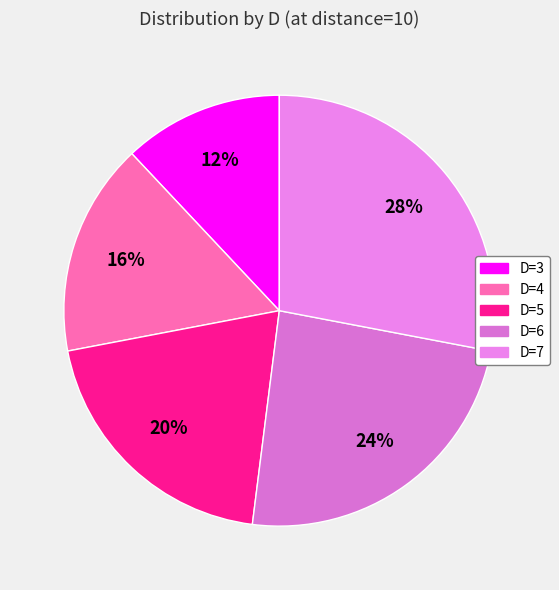

Which category has the biggest portion of the pie?

D=7